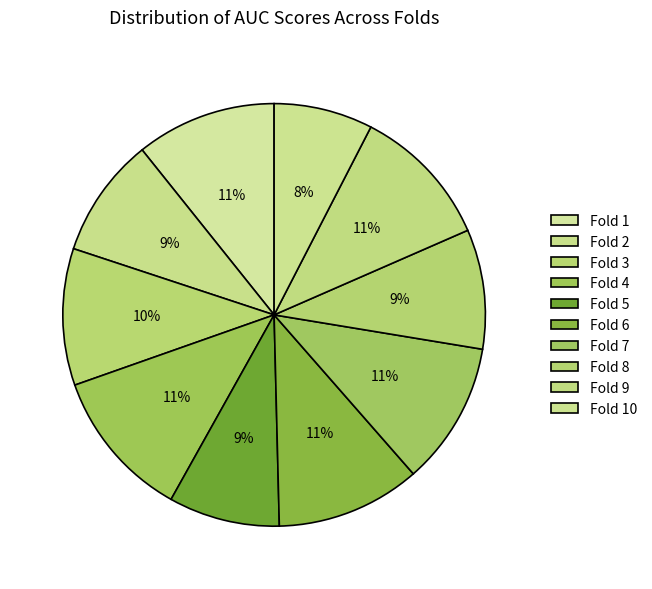

To the nearest percent, what portion does Fold 4 represent?

11%